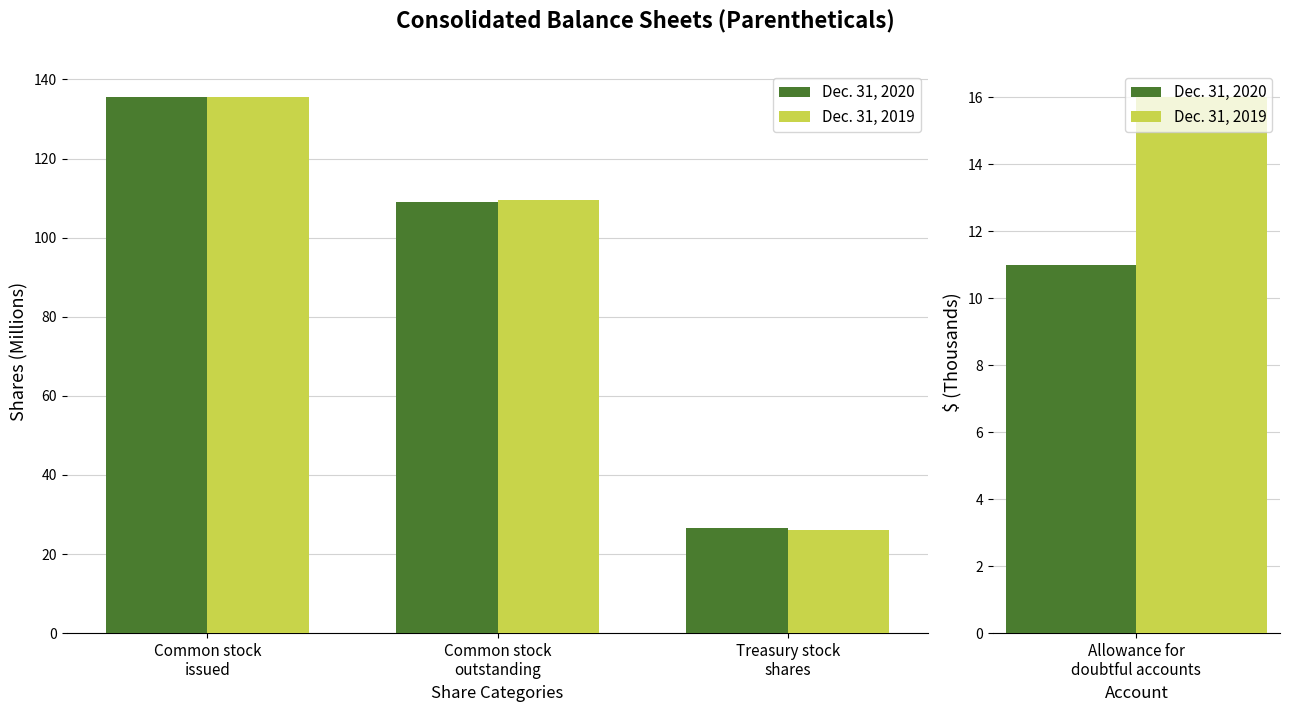

Is it true that Dec. 31, 2020 equals 109.0 at Common stock
outstanding?

True